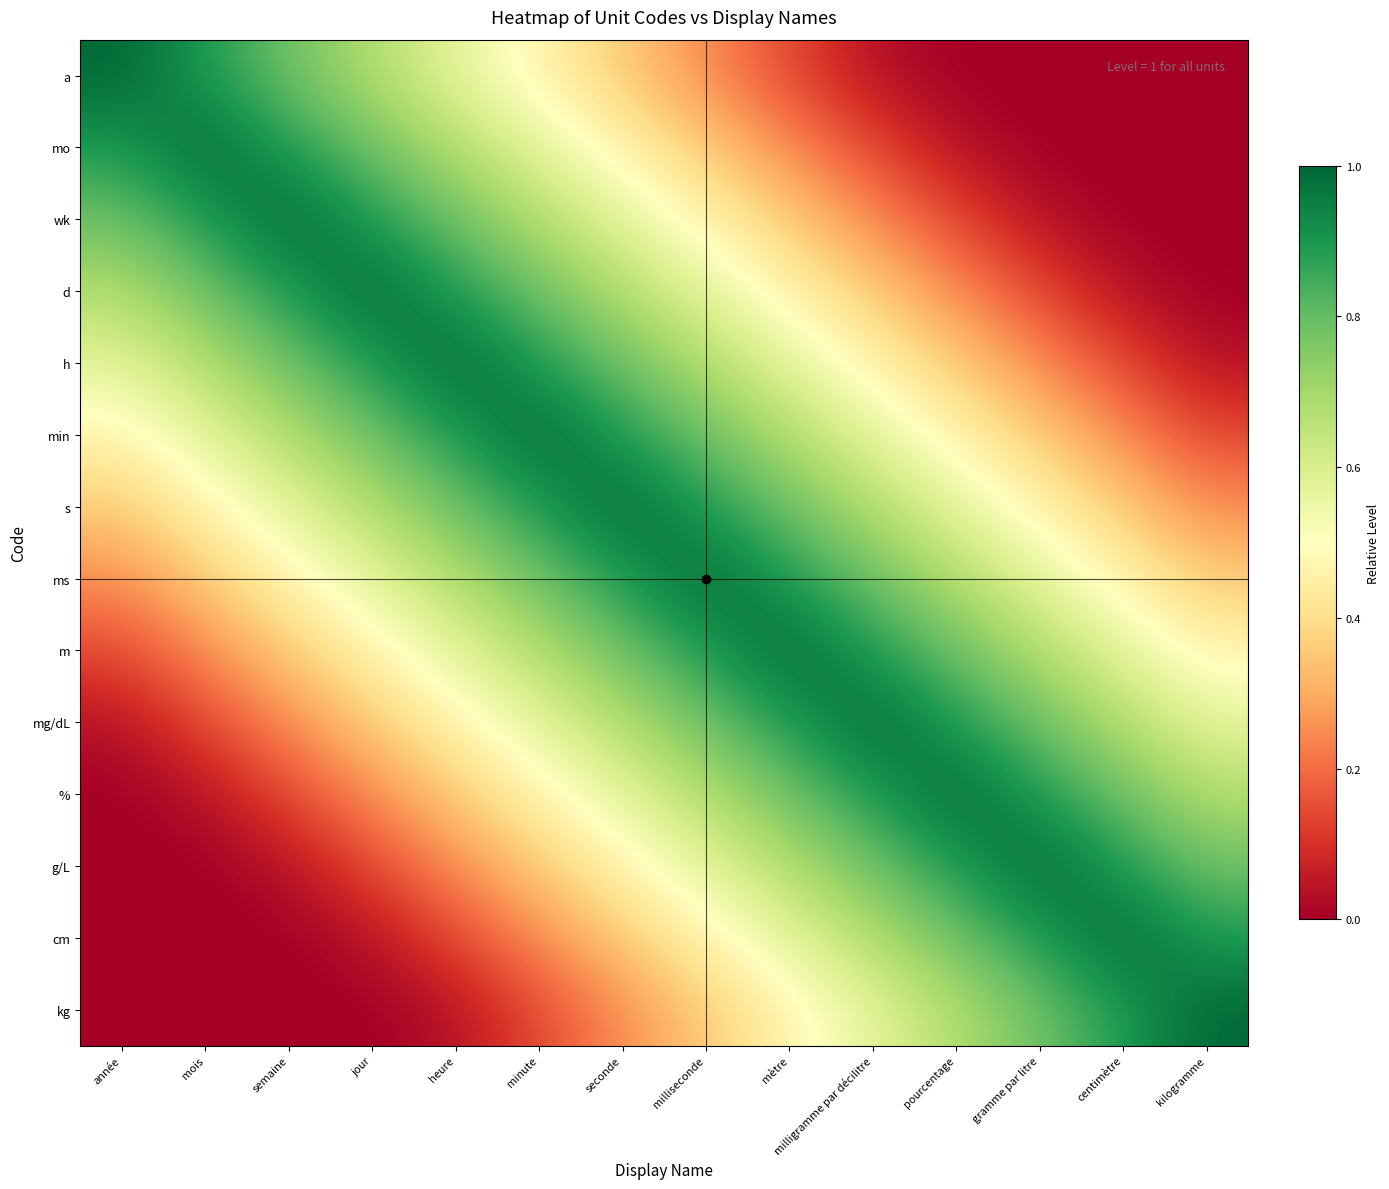

Rank the series at milliseconde from lowest to highest value.

a, mo, kg, wk, cm, d, g/L, h, %, min, mg/dL, s, m, ms